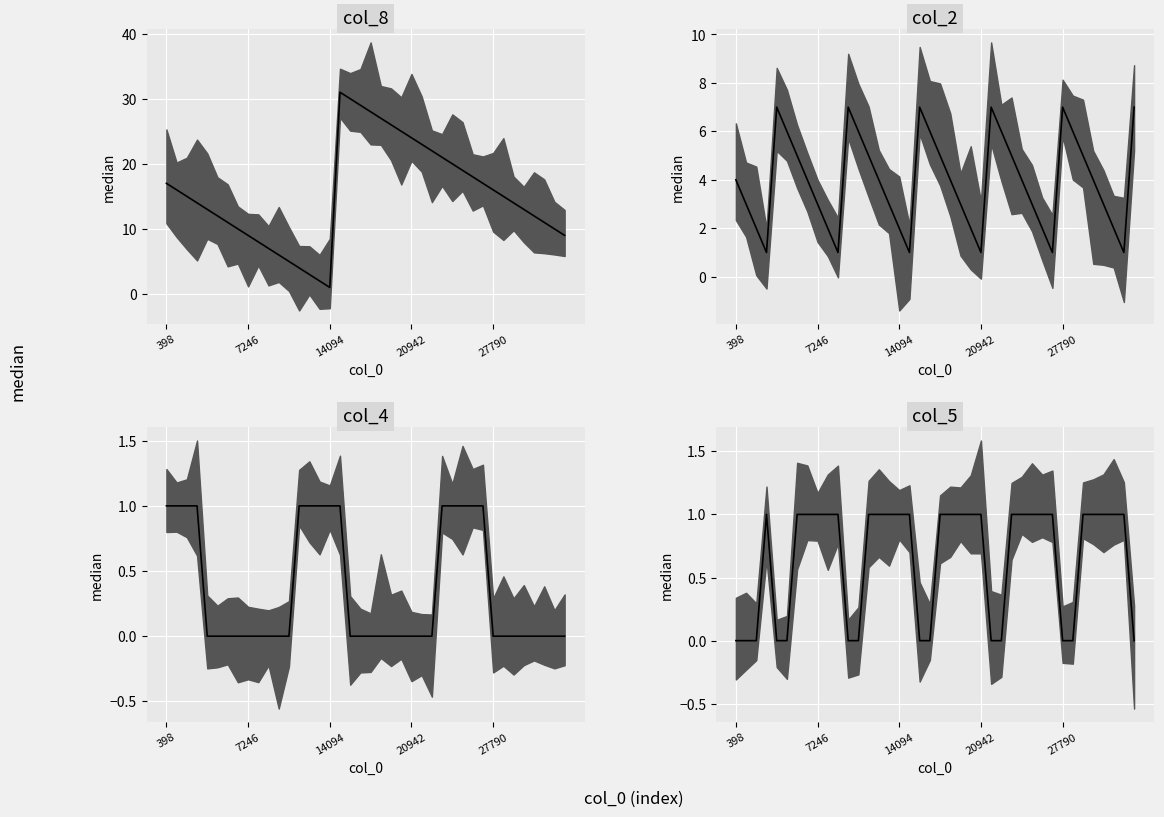

How many positive values does the col_5 median series have?

26